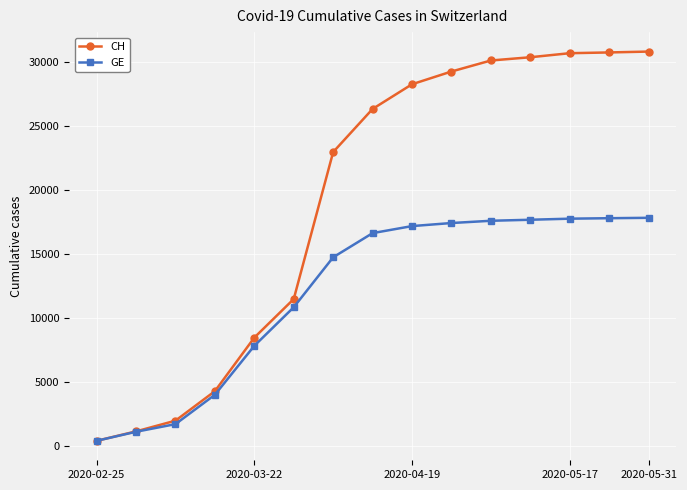

How many lines are shown in the chart?

2